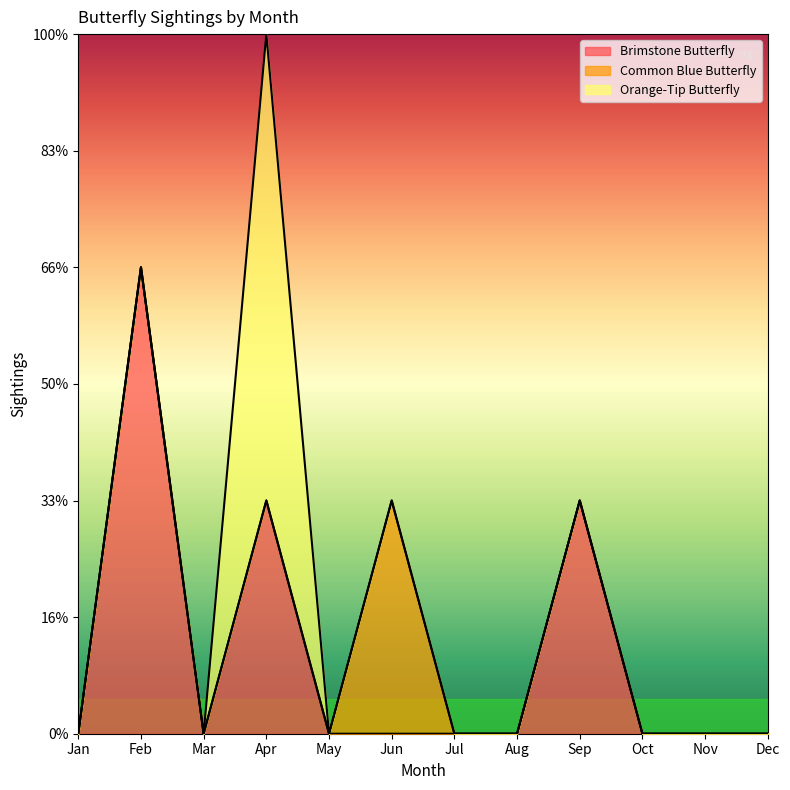

At how many categories does at least one series exceed 1?

2